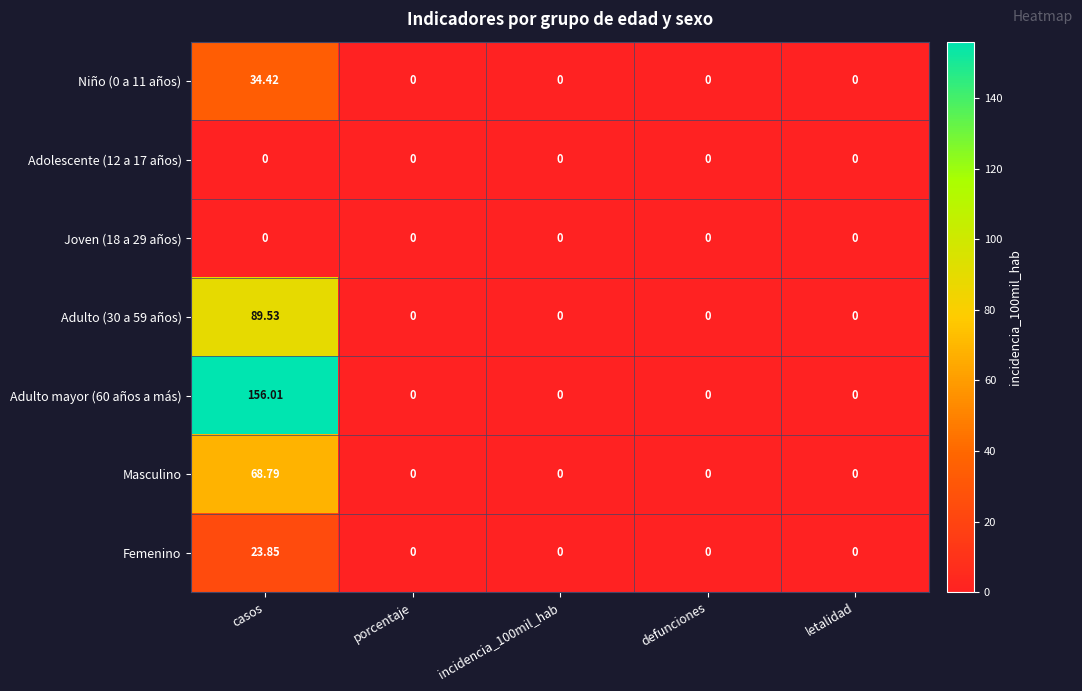

At which label does Adulto (30 a 59 años) reach its peak?

casos